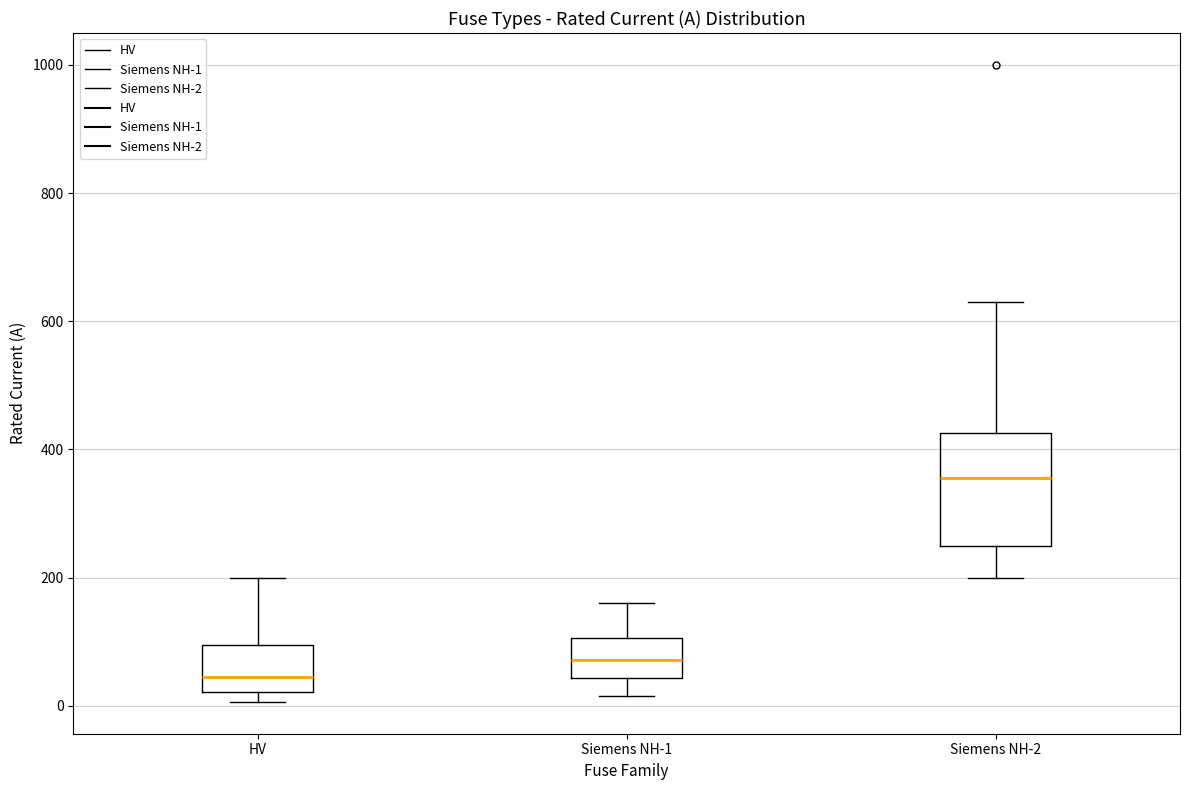

Which box is the tallest, from its lower edge to its upper edge?

Siemens NH-2